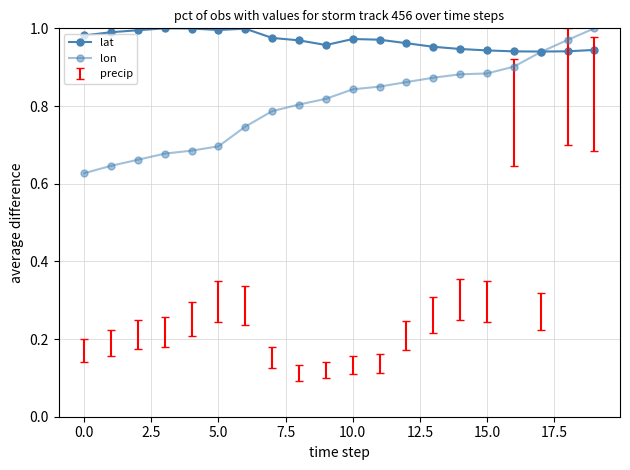

What is the difference between the maximum and minimum values in the lat series?

0.1